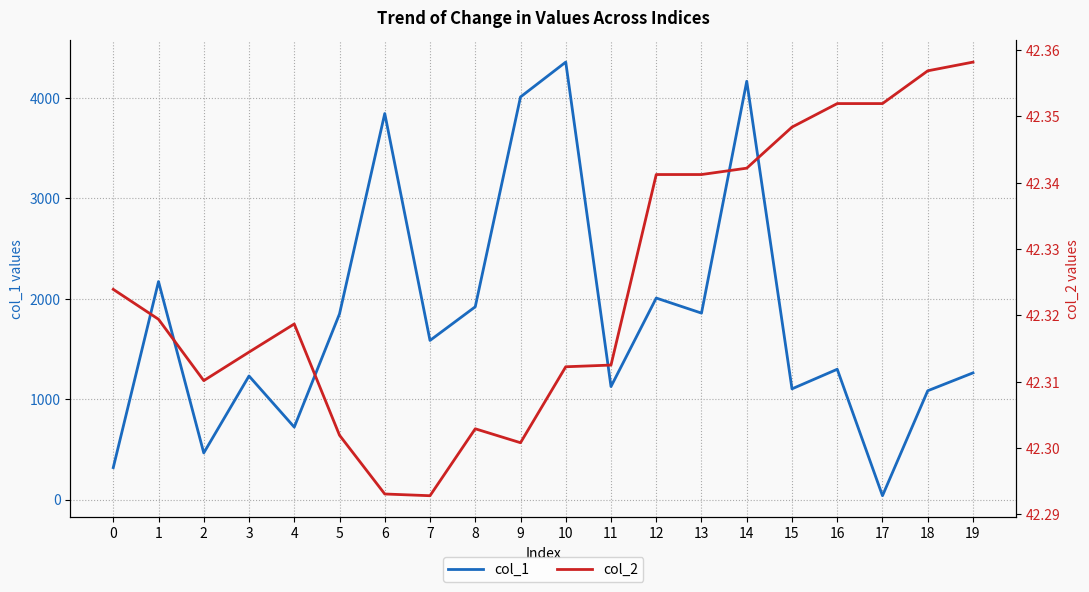

List the labels in order of col_2 value, smallest first.

7, 6, 9, 5, 8, 2, 10, 11, 3, 4, 1, 0, 12, 13, 14, 15, 16, 17, 18, 19